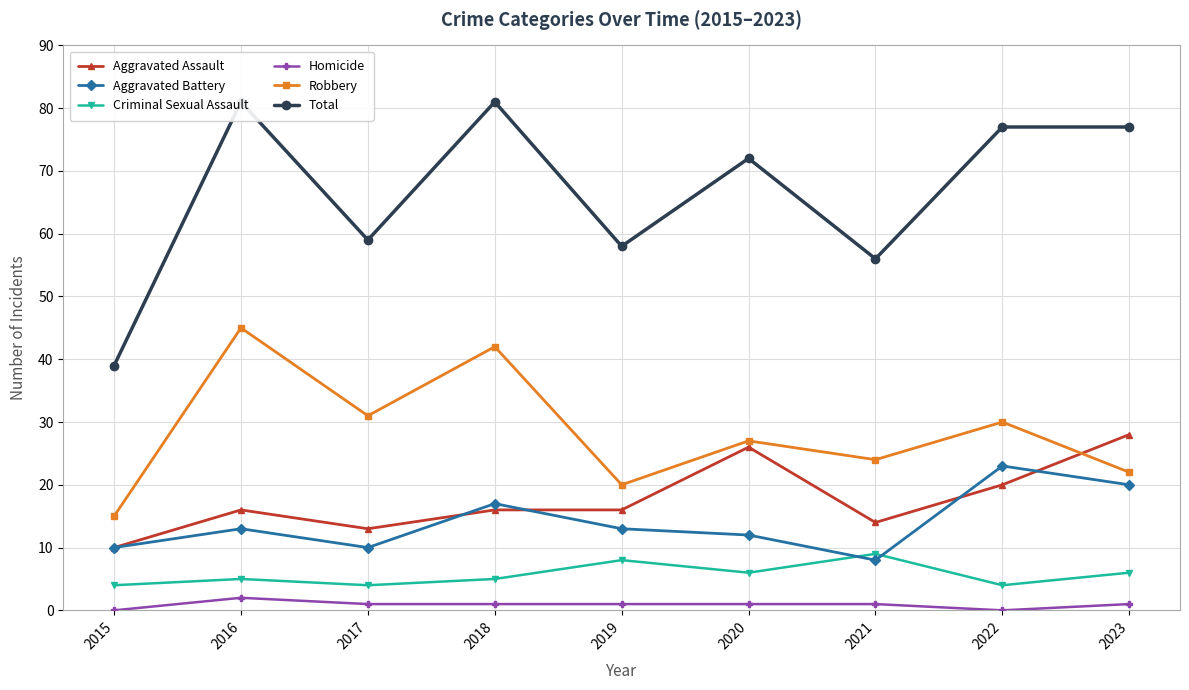

What is the maximum value for Criminal Sexual Assault?

9